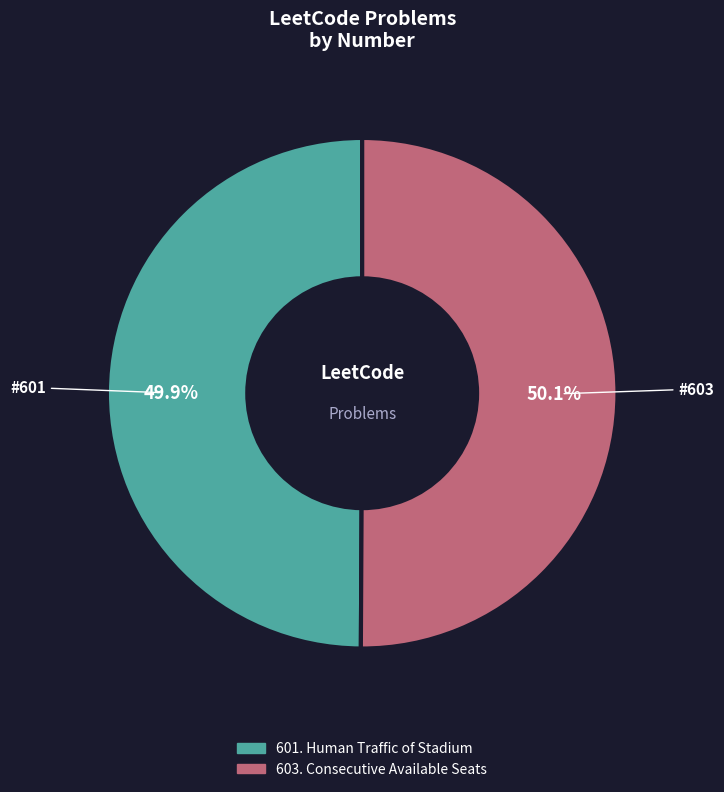

Approximately how many times larger is the value at 603. Consecutive Available Seats compared to 601. Human Traffic of Stadium?

1.0